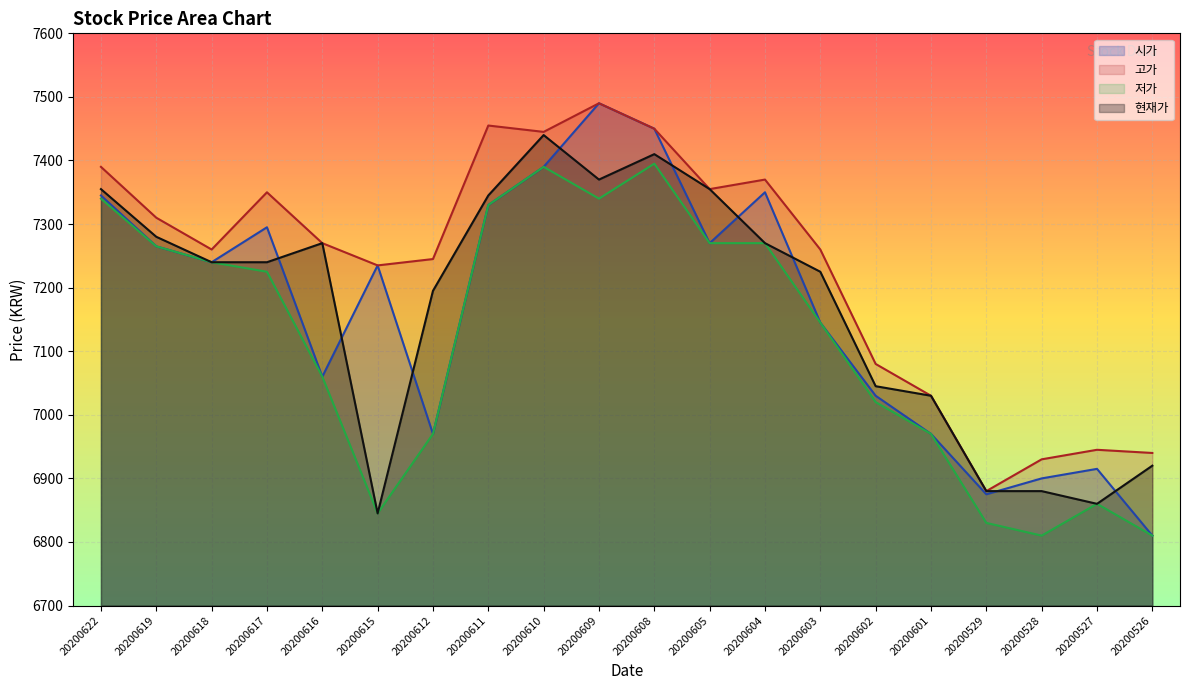

What is the value of the 현재가 point at the 2nd from the left?

7280